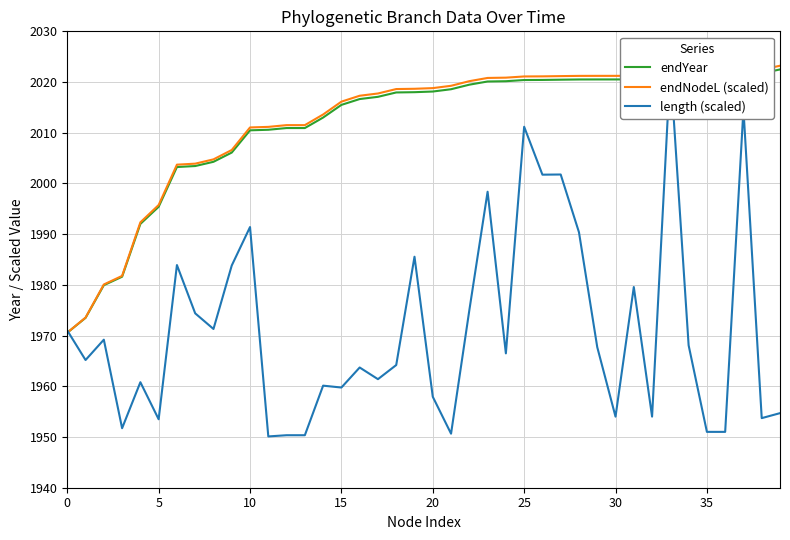

True or false: endNodeL (scaled) and length (scaled) intersect in this chart.

True